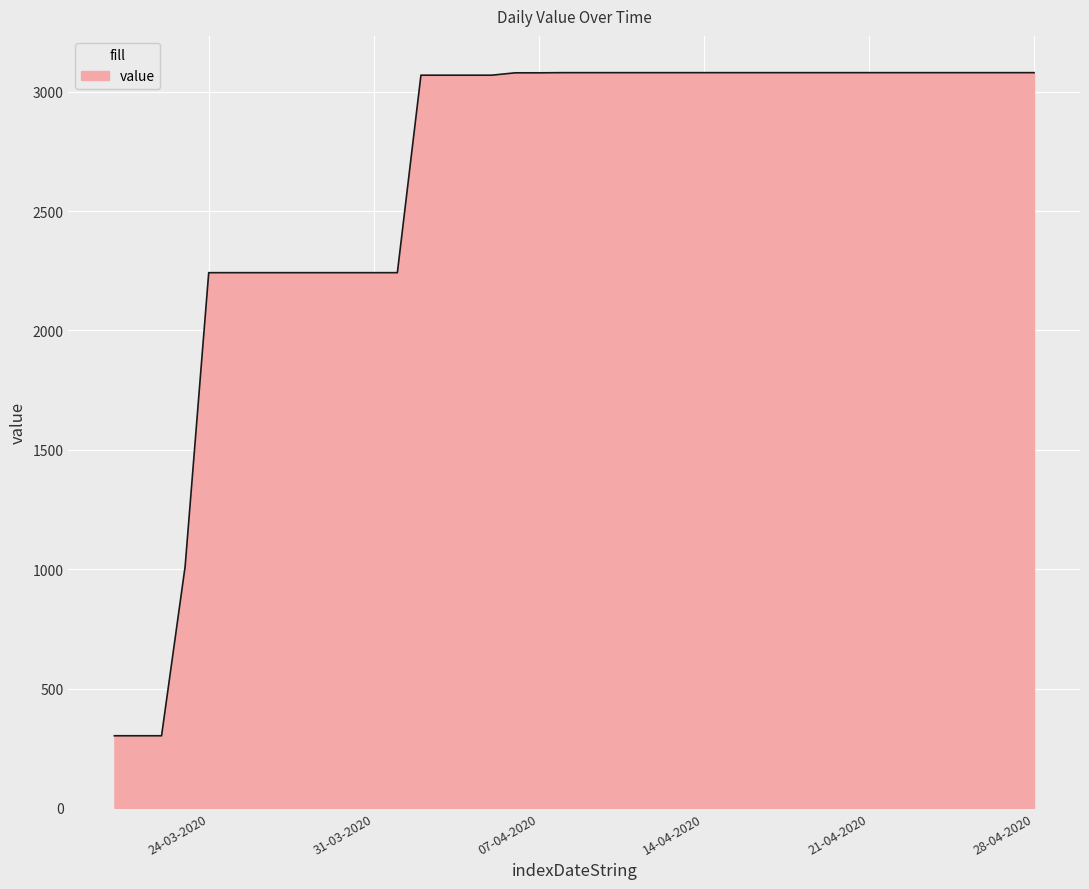

What is the difference between the maximum and minimum values?

2777.6